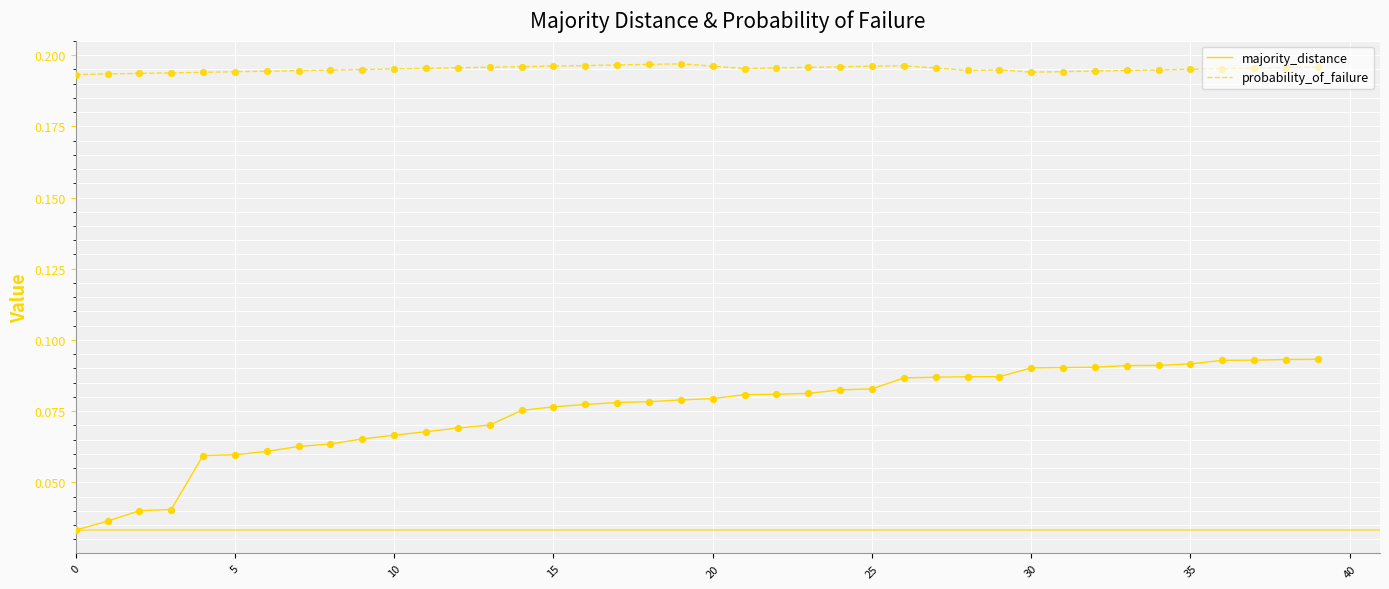

Which series has the largest total across all categories?

probability_of_failure